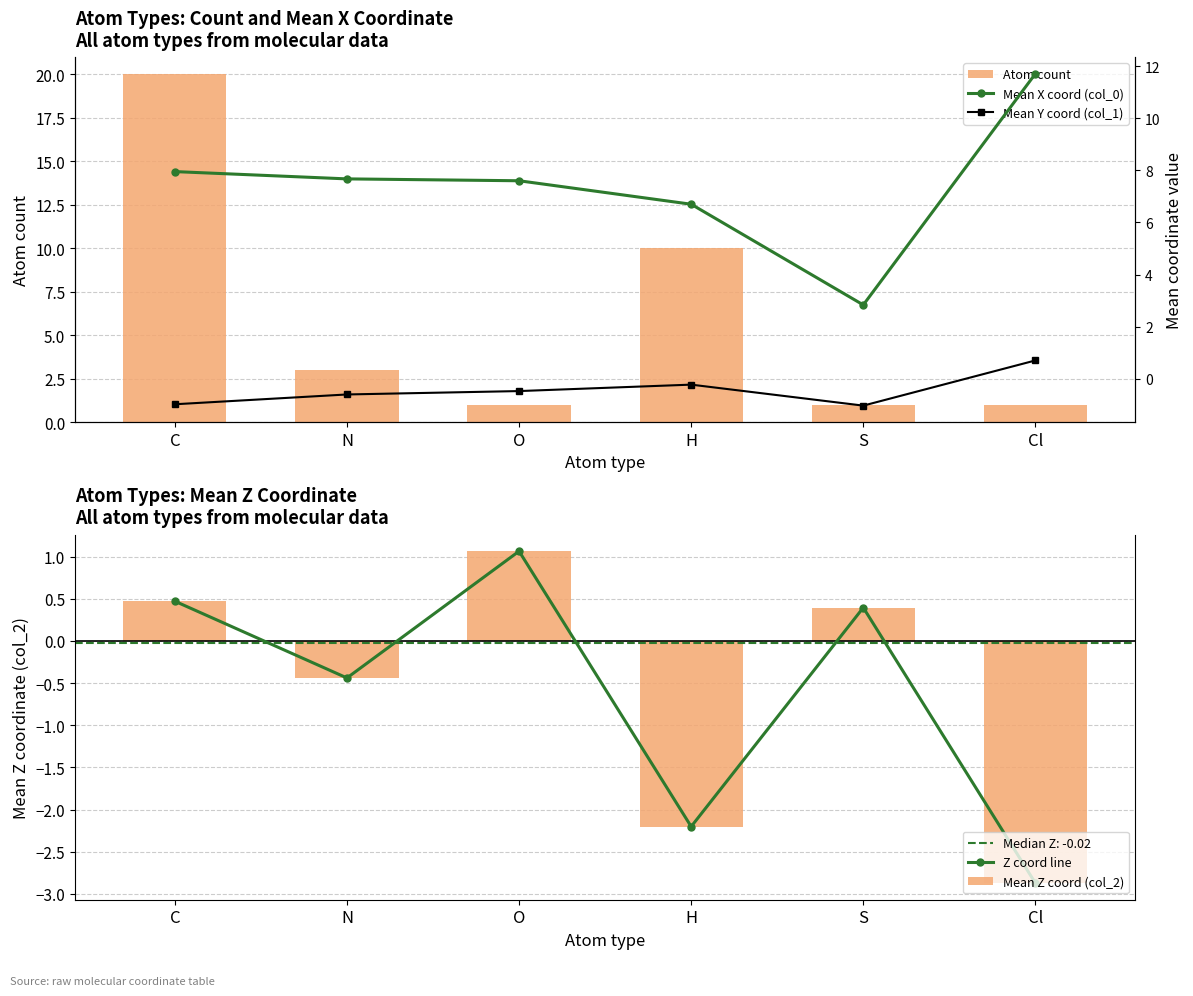

Reading left to right, list all the values displayed in this chart.

Atom count: C=20.0	N=3.0	O=1.0	H=10.0	S=1.0	Cl=1.0
Z coord line: C=0.5	N=-0.4	O=1.1	H=-2.2	S=0.4	Cl=-2.9
Mean Z coord (col_2): C=0.5	N=-0.4	O=1.1	H=-2.2	S=0.4	Cl=-2.9
Mean X coord (col_0): C=8.0	N=7.7	O=7.6	H=6.7	S=2.8	Cl=11.7
Mean Y coord (col_1): C=-1.0	N=-0.6	O=-0.5	H=-0.2	S=-1.0	Cl=0.7